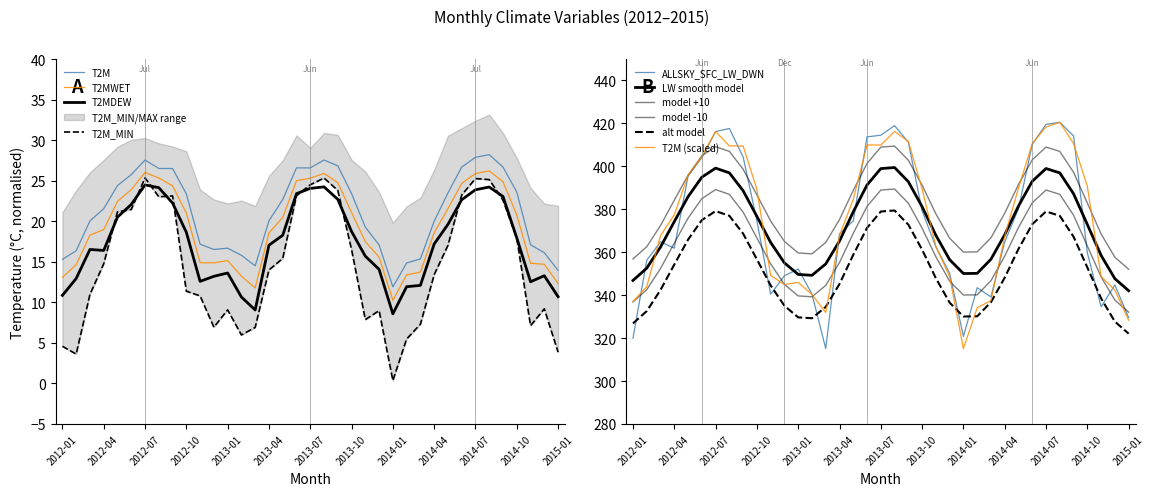

True or false: T2MDEW has a value of 8.6 at 2014-01.

True